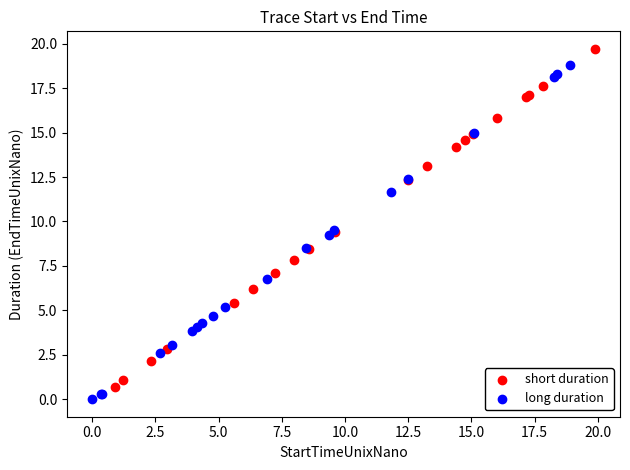

Which series reaches the minimum Y coordinate?

long duration